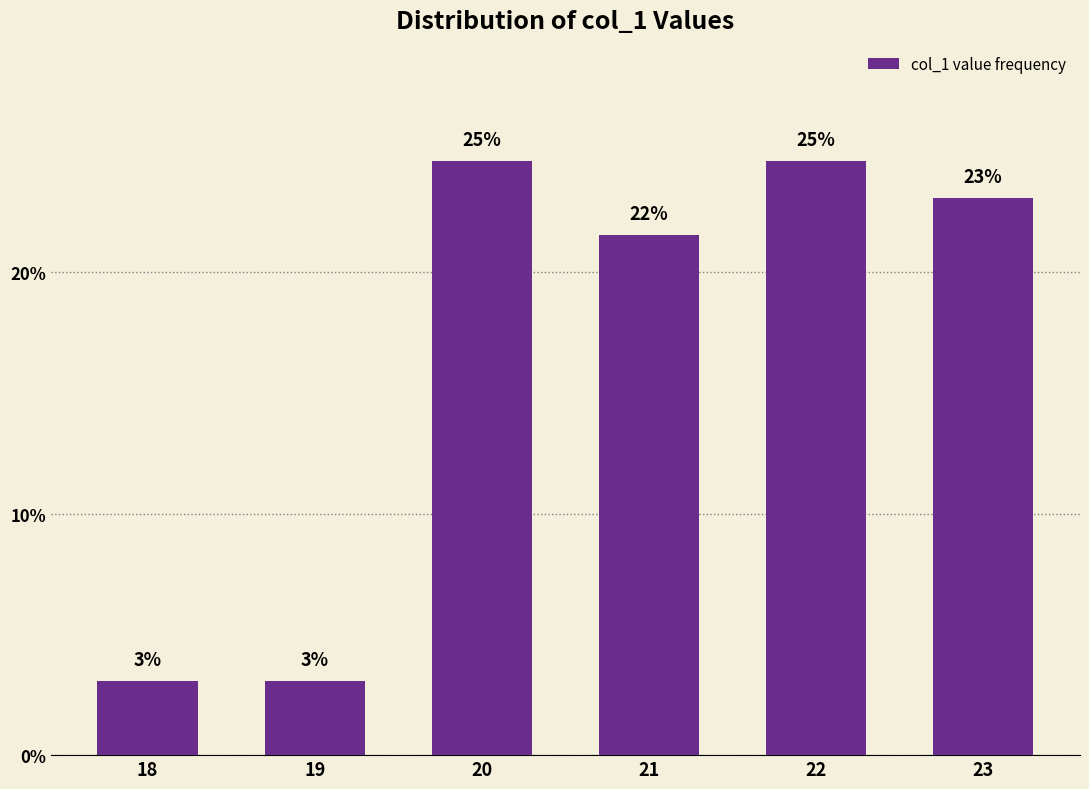

How many bars are there in total?

6